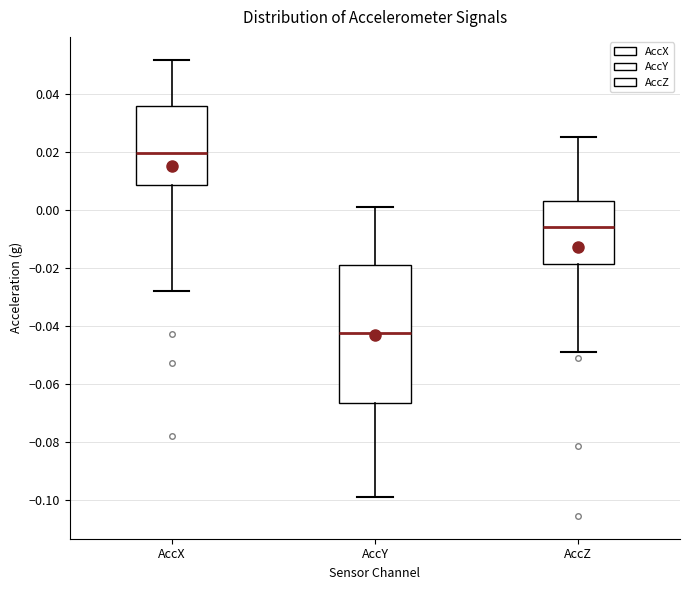

Reading left to right, read every box against the y-axis: the position of its median line, the range the box covers, and the ends of its whiskers. The values are not printed on the chart, so give them approximately, as read against the axis.

AccX: median 0.020, box 0.008 to 0.036, whiskers -0.028 to 0.052
AccY: median -0.042, box -0.066 to -0.018, whiskers -0.100 to 0.000
AccZ: median -0.006, box -0.018 to 0.004, whiskers -0.050 to 0.026